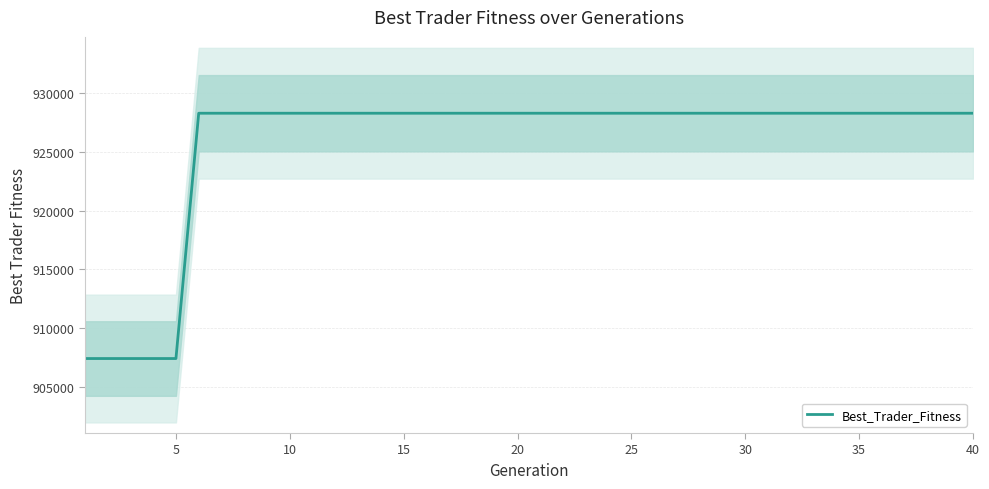

What is the value of the 38th point from the left?

928301.6